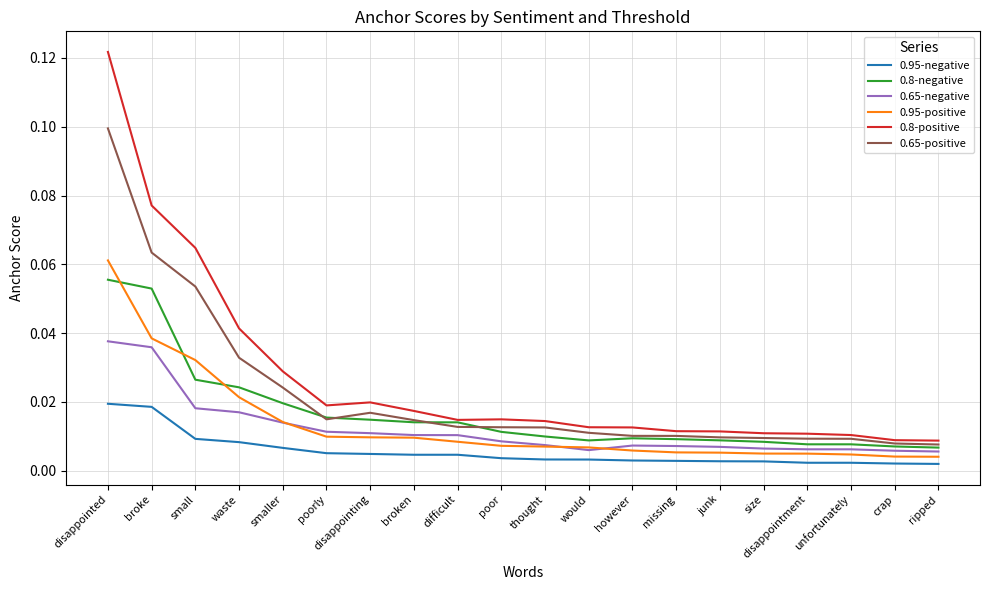

What are all the series names shown in the legend?

0.95-negative, 0.8-negative, 0.65-negative, 0.95-positive, 0.8-positive, 0.65-positive